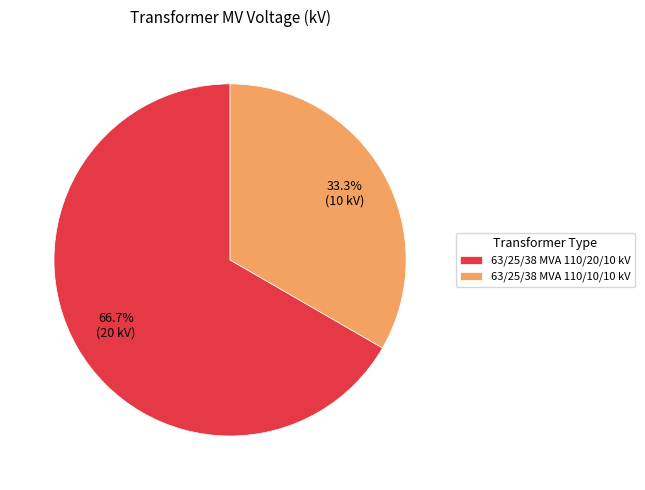

Between 63/25/38 MVA 110/10/10 kV and 63/25/38 MVA 110/20/10 kV, which is larger?

63/25/38 MVA 110/20/10 kV